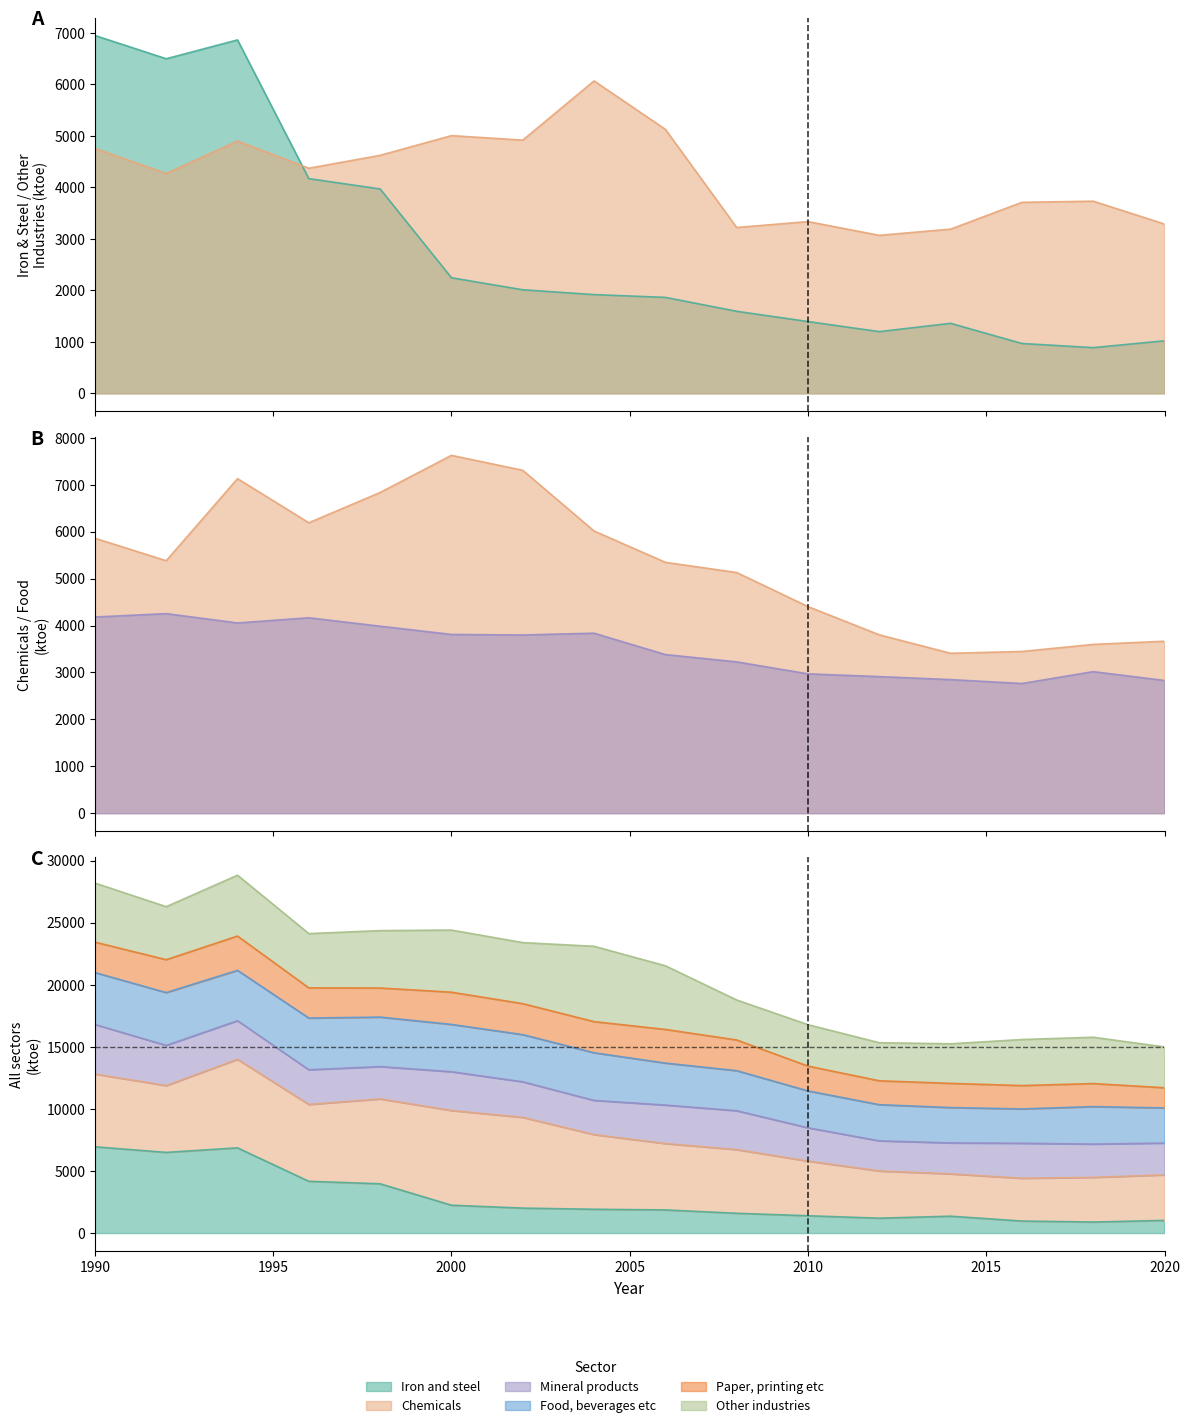

Where does the Chemicals series first go above 5381?

1990